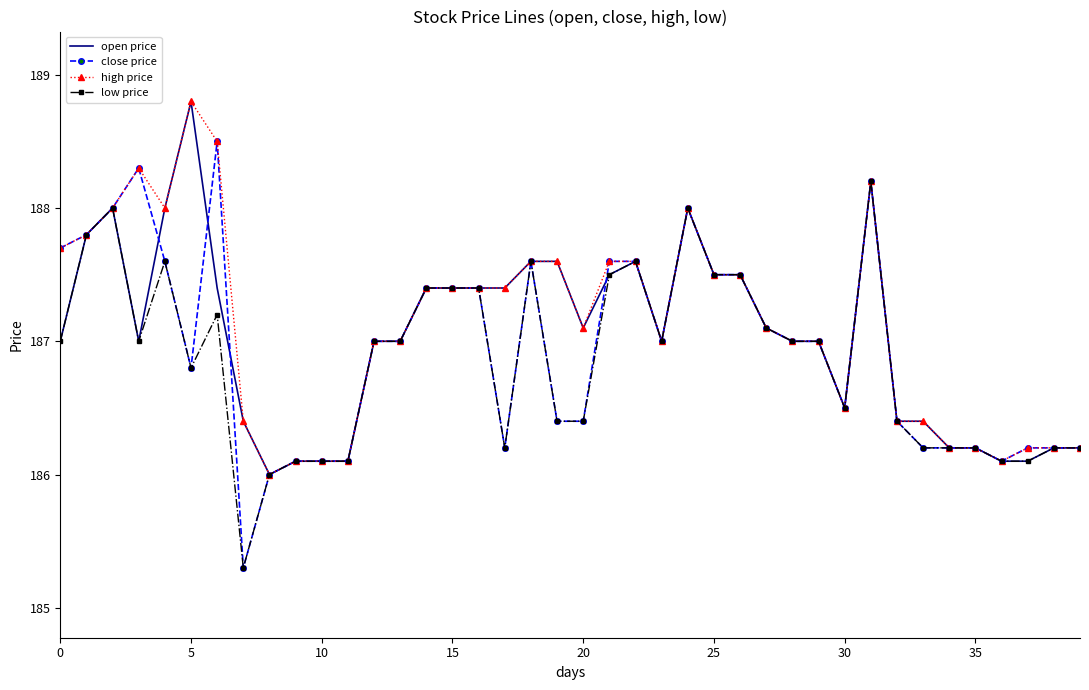

What is the maximum value for close price?

188.5